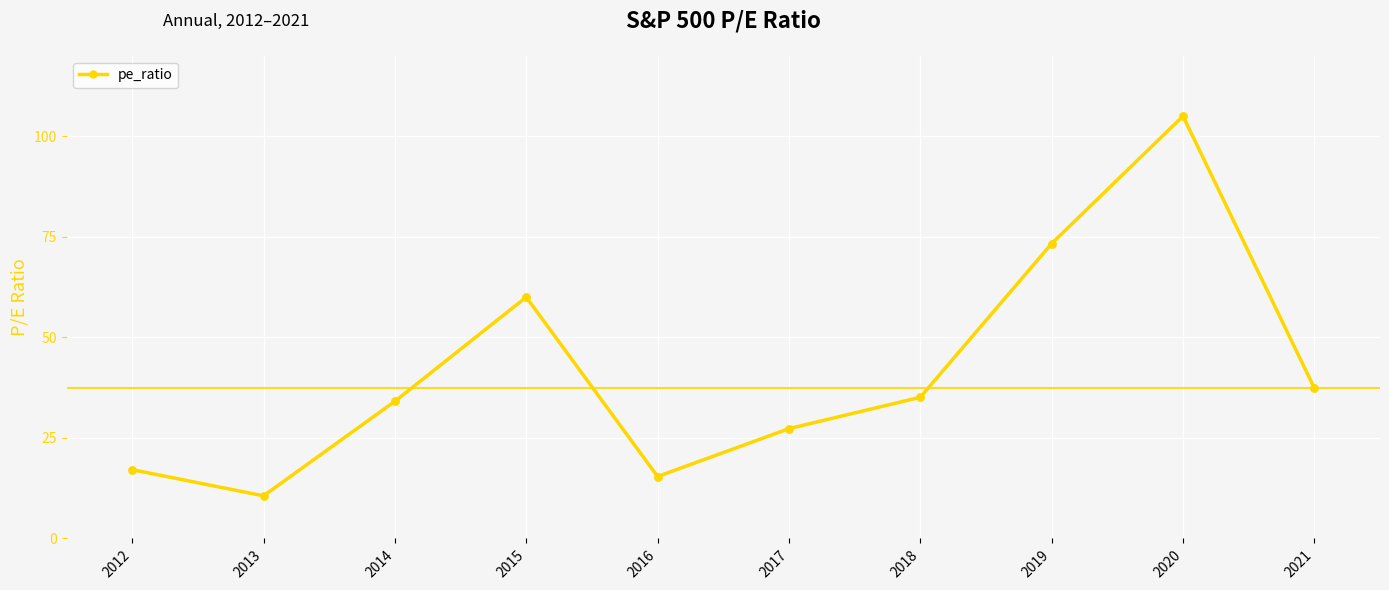

Between 2012 and 2021, which is larger?

2021